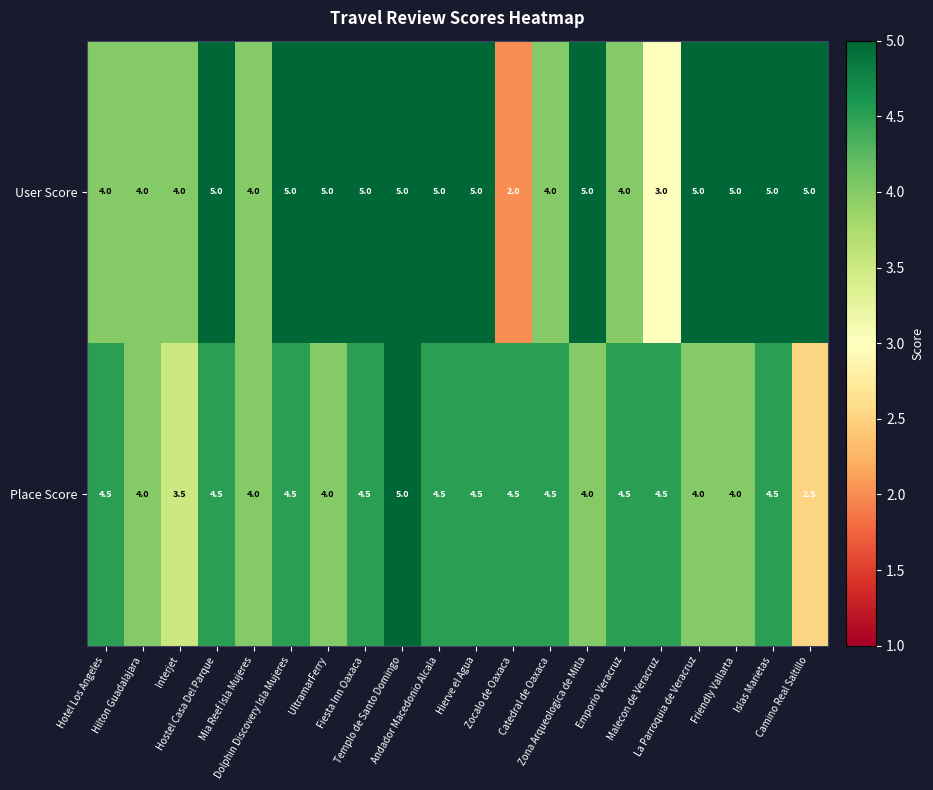

Which series has the largest total across all categories?

User Score